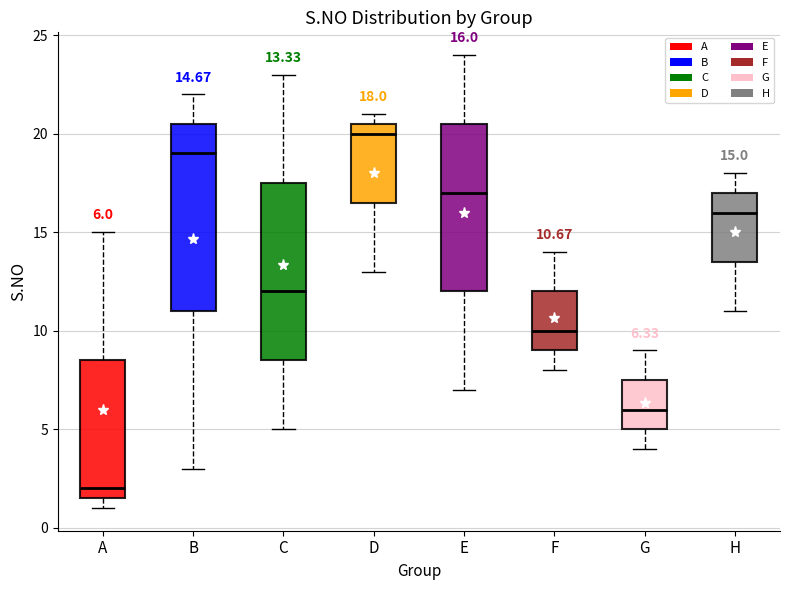

Which box is the tallest, from its lower edge to its upper edge?

B